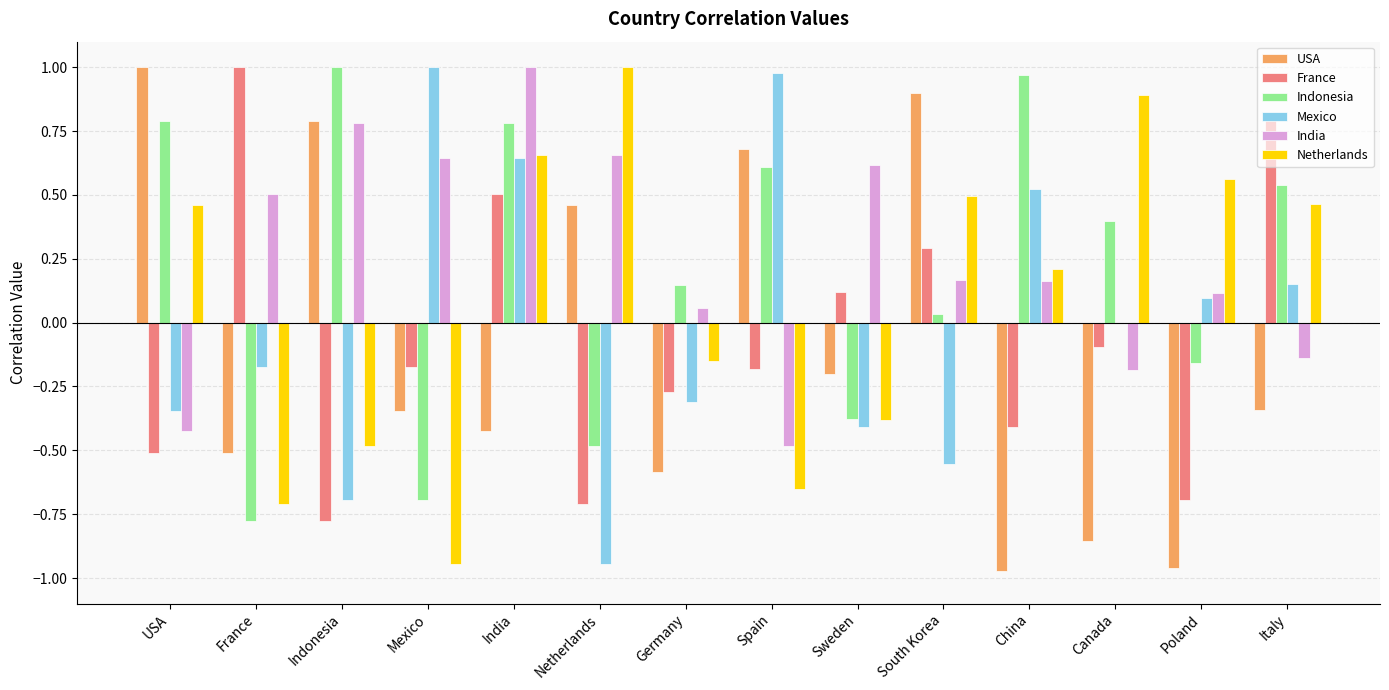

Is the value of Netherlands at Mexico greater than the value of Indonesia at Indonesia?

No